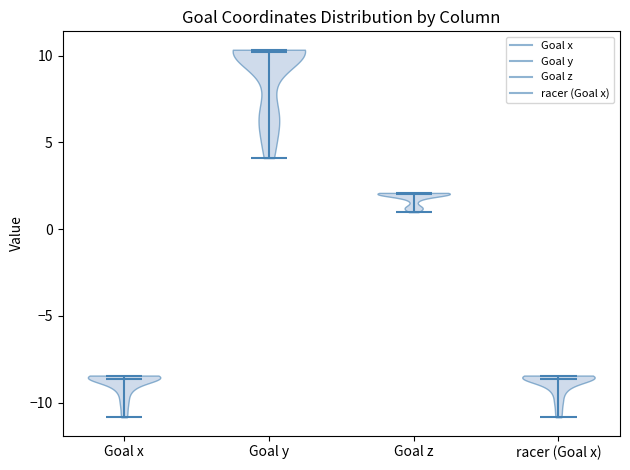

Reading left to right, read every violin against the y-axis: where its median line is, and the lowest and highest points it reaches. The values are not printed on the chart, so give them approximately, as read against the axis.

Goal x: median line -8.5, lowest point -11.0, highest point -8.5
Goal y: median line 10.0, lowest point 4.0, highest point 10.5
Goal z: median line 2.0, lowest point 1.0, highest point 2.0
racer (Goal x): median line -8.5, lowest point -11.0, highest point -8.5